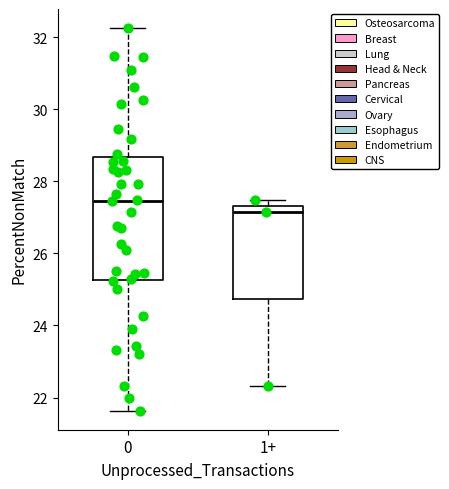

Reading left to right, read every box against the y-axis: the position of its median line, the range the box covers, and the ends of its whiskers. The values are not printed on the chart, so give them approximately, as read against the axis.

0: median 27.4, box 25.2 to 28.6, whiskers 21.6 to 32.2
1+: median 27.2, box 24.8 to 27.4, whiskers 22.4 to 27.4 (just above the box's upper edge)